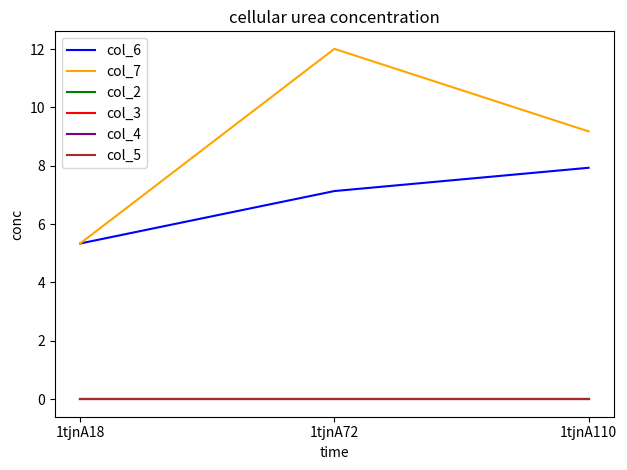

List the labels in order of col_5 value, smallest first.

1tjnA18, 1tjnA72, 1tjnA110